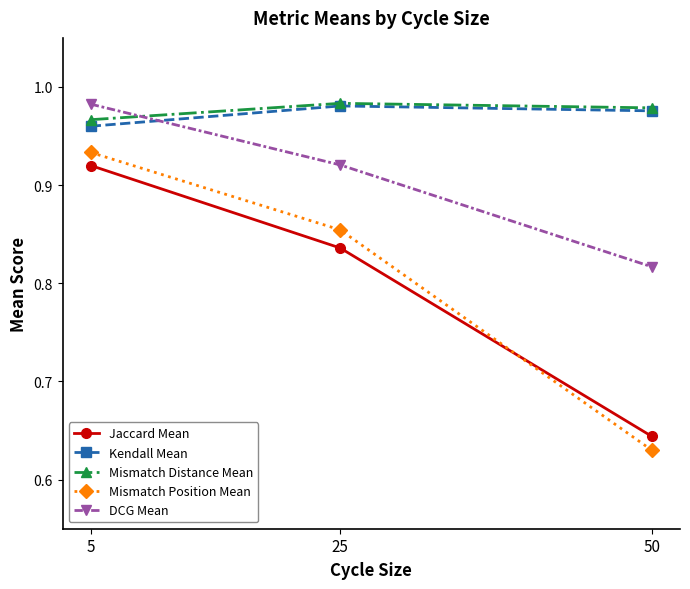

At which category does the chart reach its minimum across all series?

50